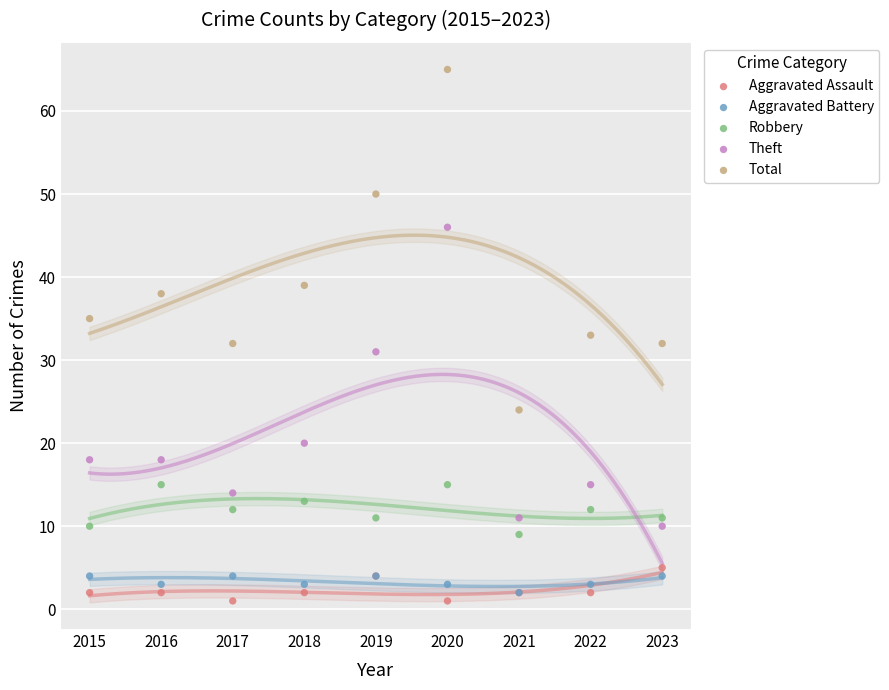

Which series has the largest Y range (max minus min)?

Total